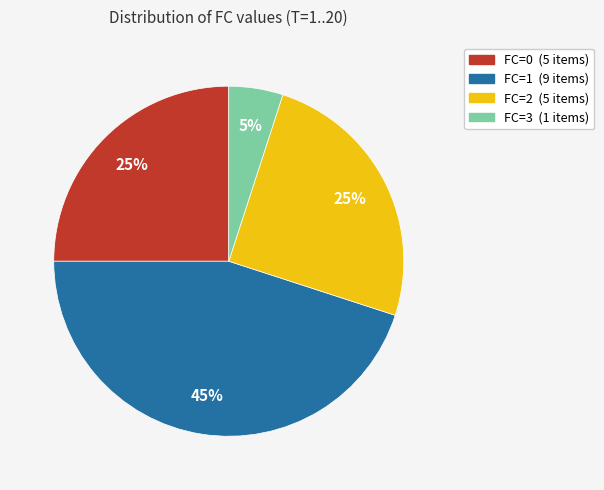

The FC=1 slice represents 45% of the pie. True or false?

True